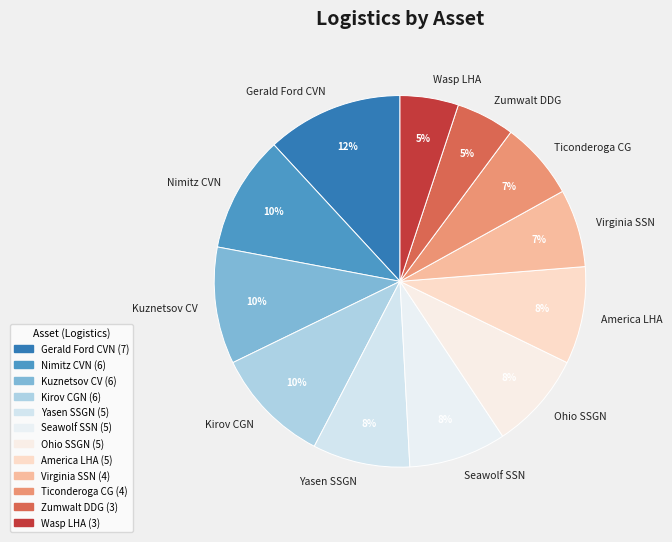

To the nearest percent, what percentage of the pie is Yasen SSGN?

8%